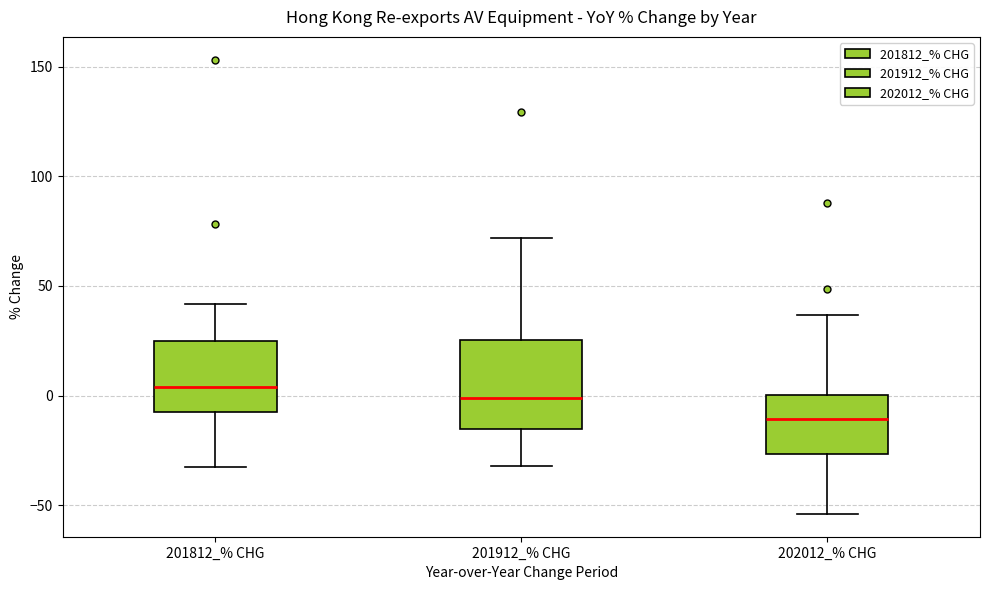

Reading left to right, transcribe this box plot: for each box, give where its median line is, the range the box spans, and where its two whiskers end, as read against the y-axis. The values are not printed on the chart, so give them approximately, as read against the axis.

201812_% CHG: median 5, box -5 to 25, whiskers -35 to 40
201912_% CHG: median 0, box -15 to 25, whiskers -30 to 70
202012_% CHG: median -10, box -25 to 0, whiskers -55 to 35